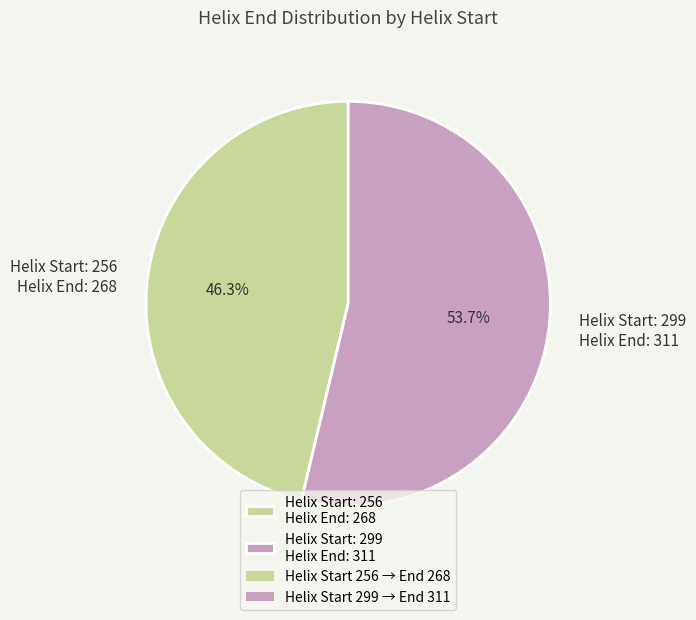

Which has a higher value, Helix Start: 256 Helix End: 268 or Helix Start: 299 Helix End: 311?

Helix Start: 299 Helix End: 311